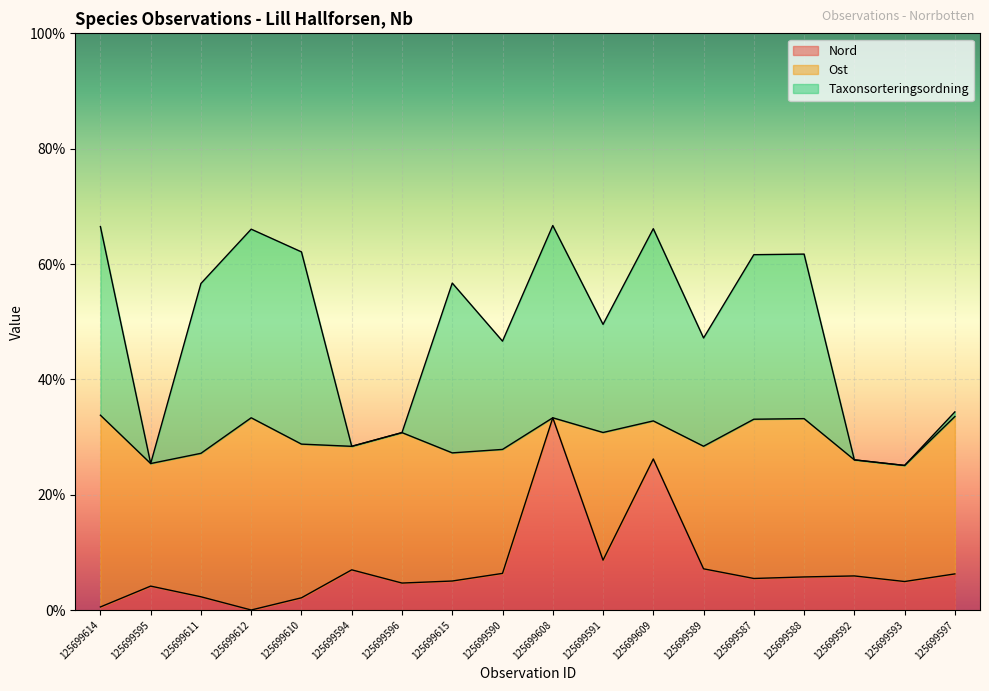

What is the spread (max minus min) of values at 125699597?

28.1